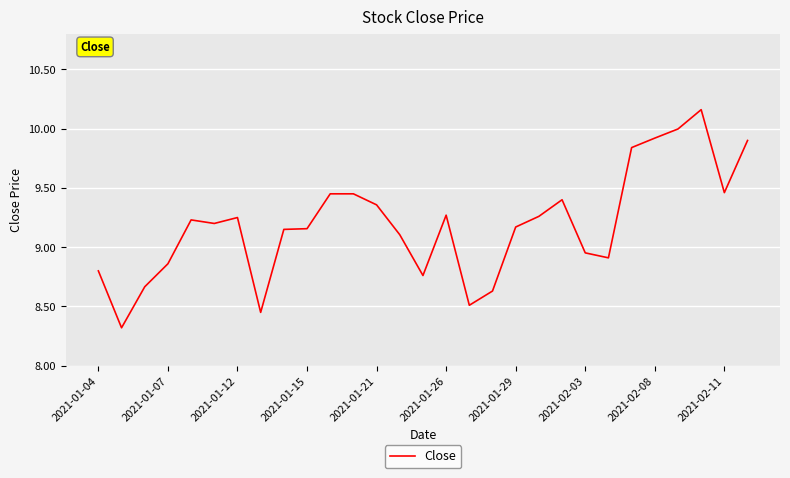

What is the difference between the maximum and minimum values?

1.8